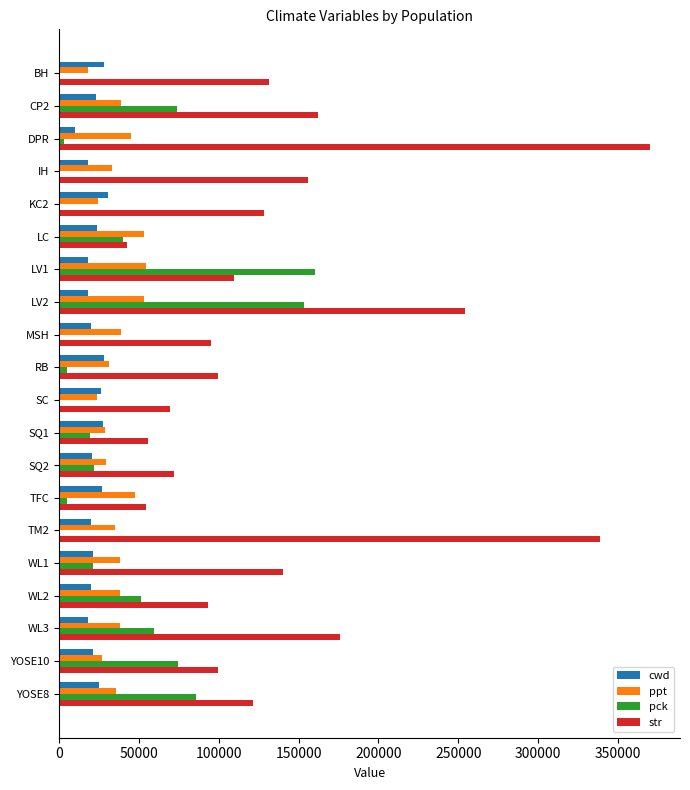

The ppt series shows 24512.0 at LC. True or false?

False